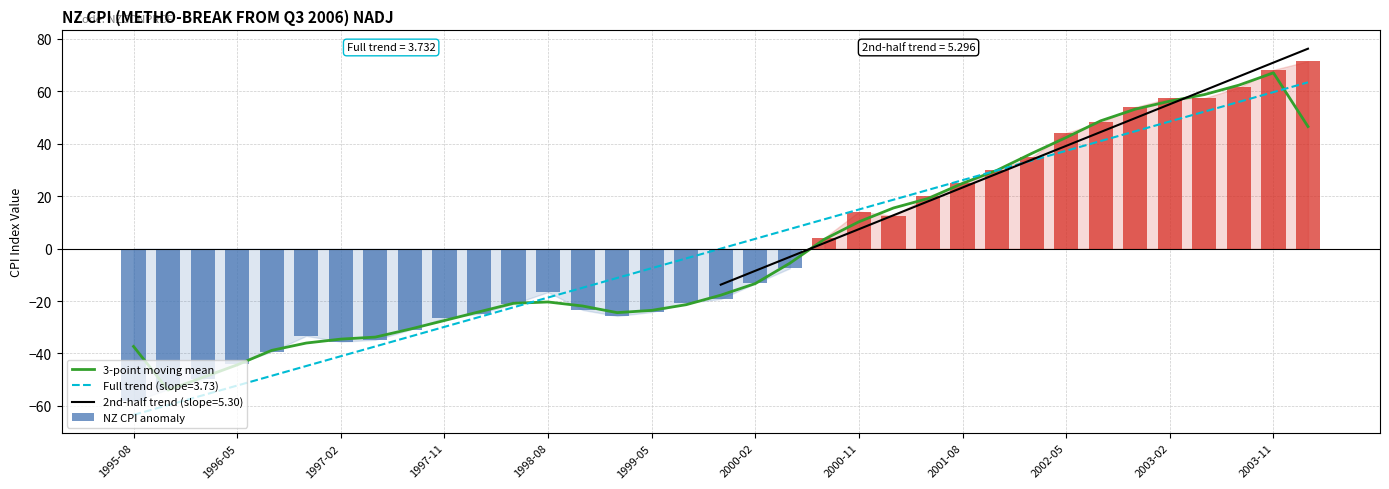

The value of 3-point moving mean at 1997-02 is -34.5. True or false?

True